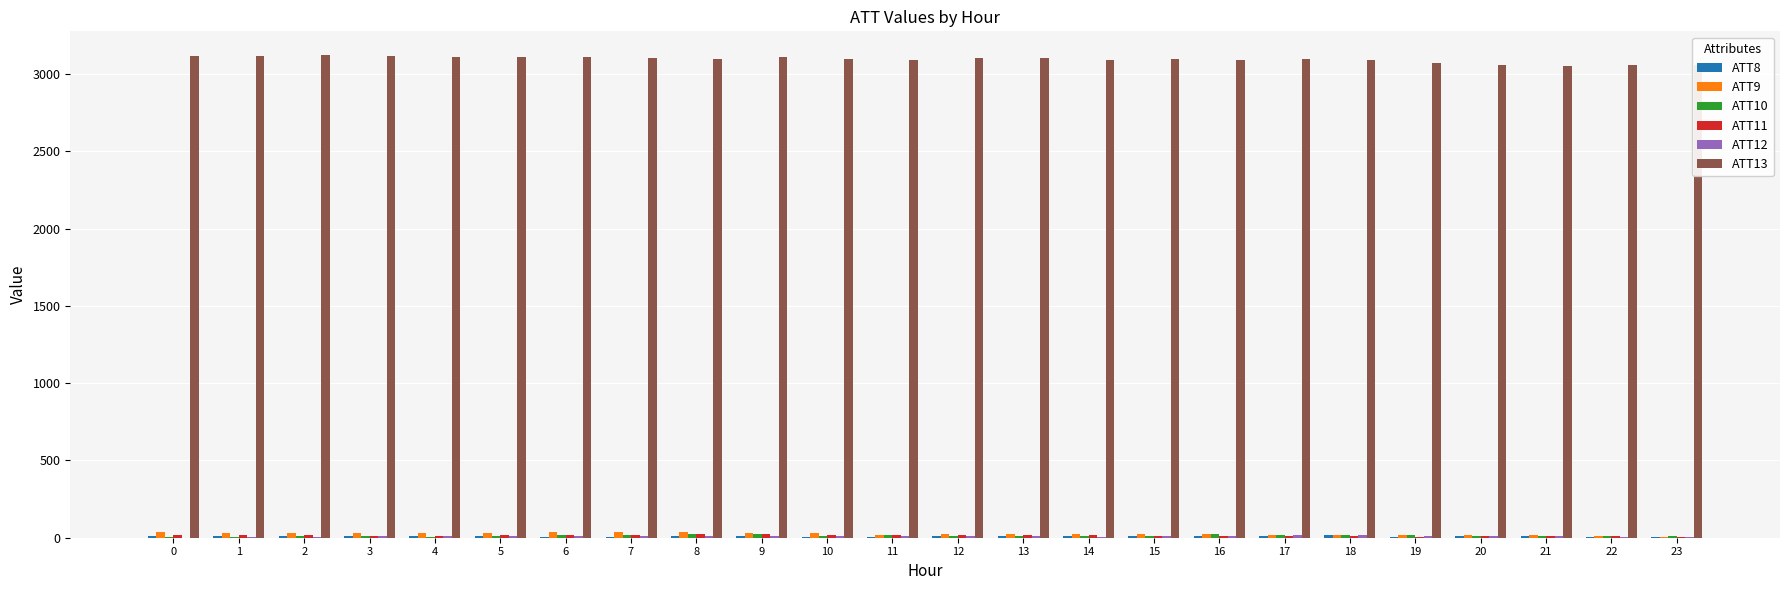

What is the total value across all series at 16?

3163.8